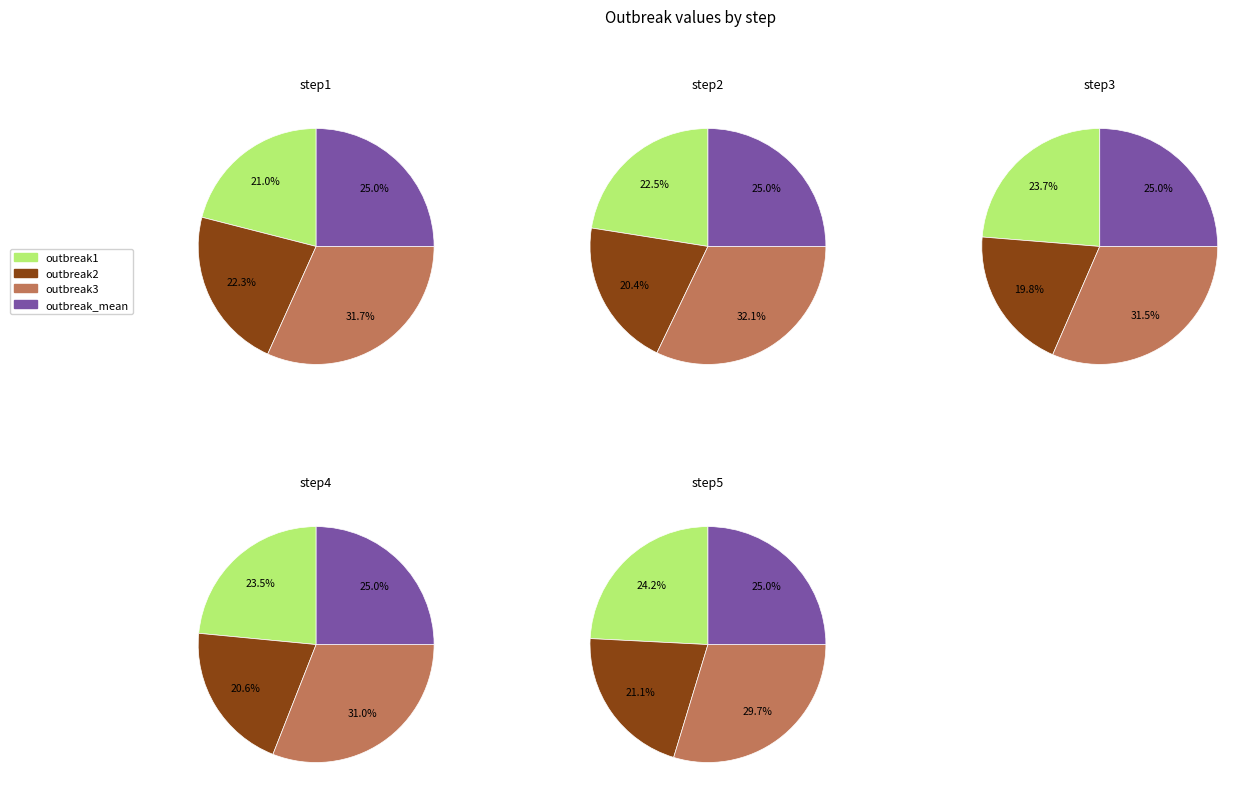

At step1, list the series in order from smallest to largest.

outbreak1, outbreak2, outbreak_mean, outbreak3